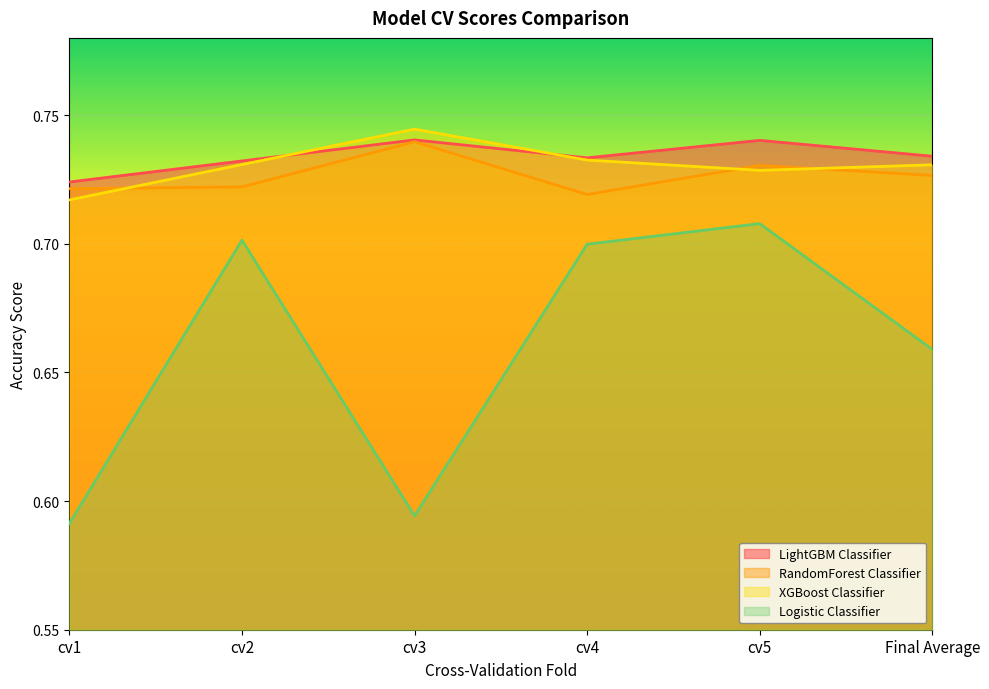

What is the total value across all series at cv3?

2.8